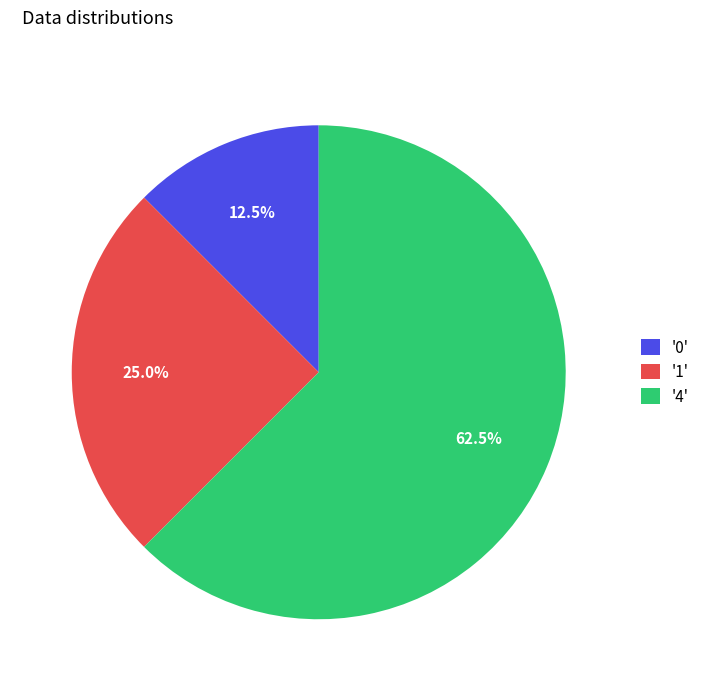

What is the total percentage of '4' and '0'?

75.0%